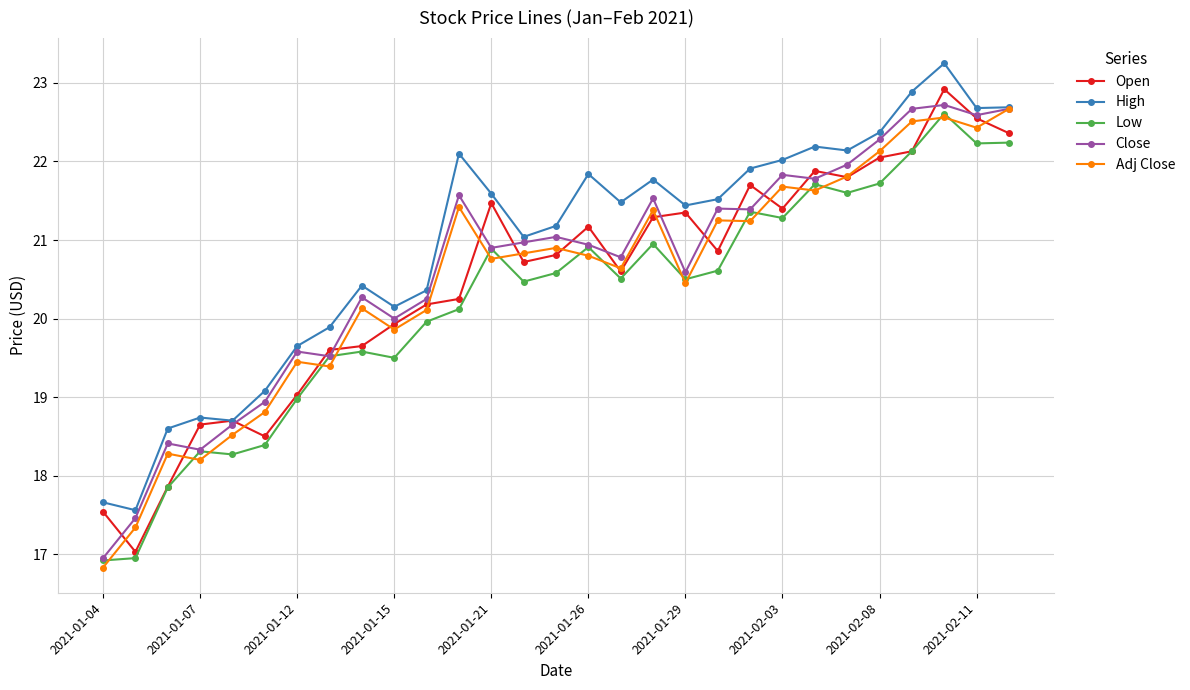

What is the highest value of the Low series?

22.6